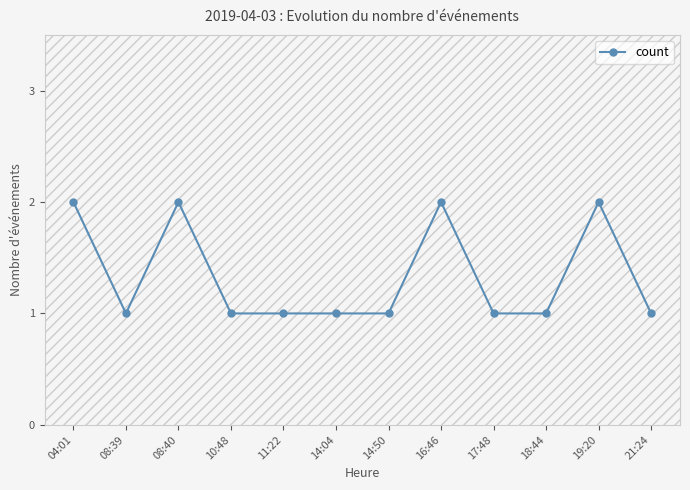

What is the average value?

1